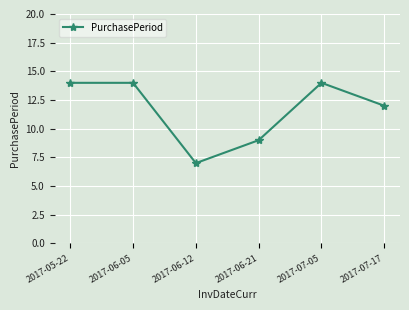

How many data points does each series have?

6